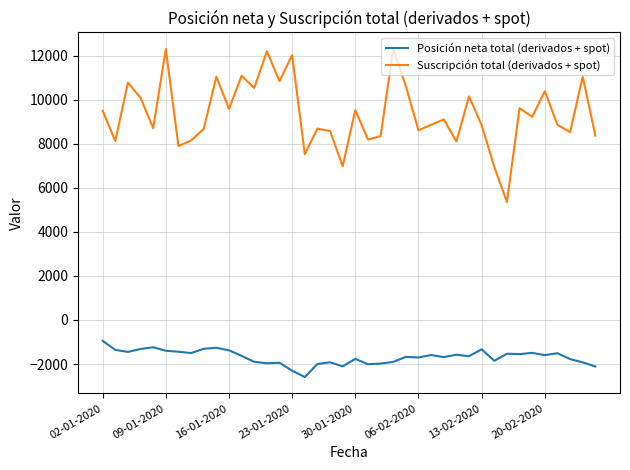

Which series has the largest range (max minus min)?

Suscripción total (derivados + spot)